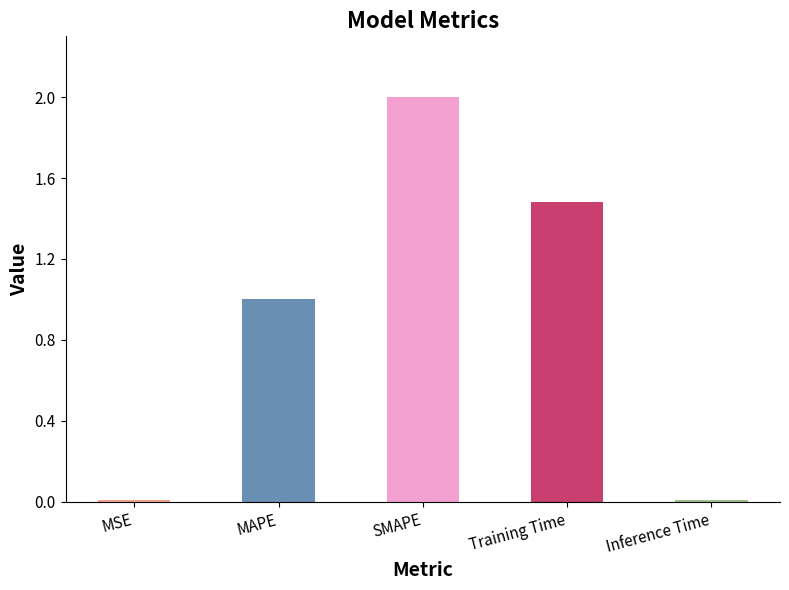

What is the label of the 1st bar from the right?

Inference Time